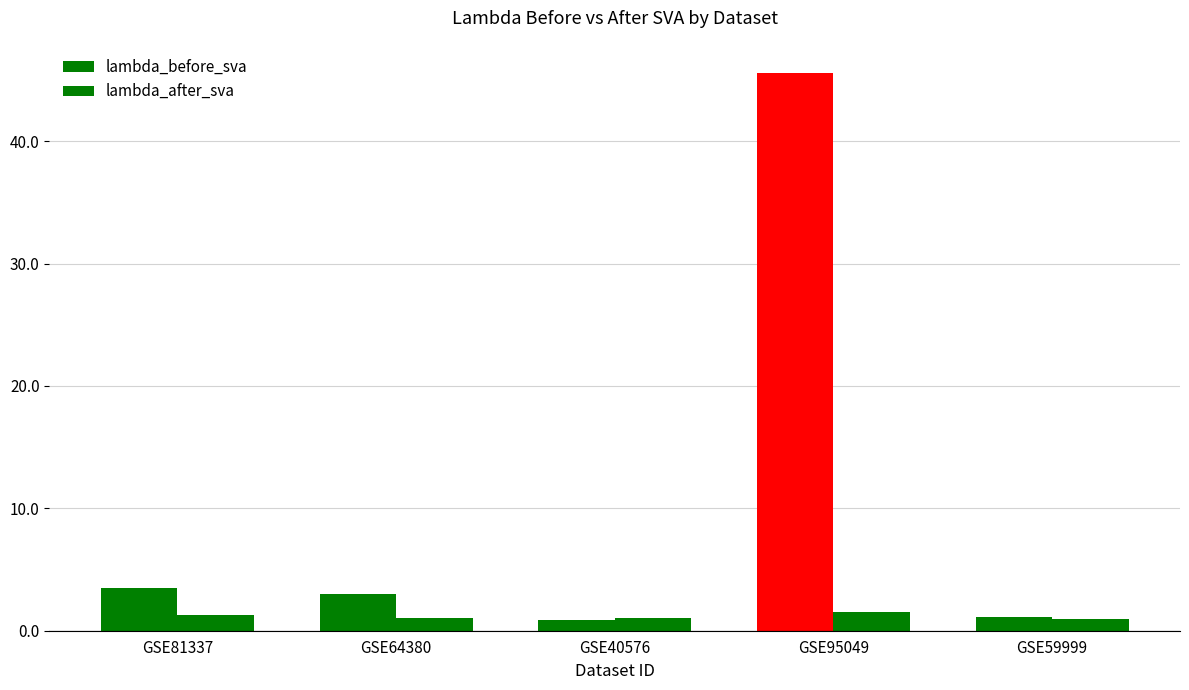

Reading right to left, transcribe all the data shown in this chart.

lambda_before_sva: GSE59999=1.1	GSE95049=45.6	GSE40576=0.9	GSE64380=3.0	GSE81337=3.5
lambda_after_sva: GSE59999=1.0	GSE95049=1.5	GSE40576=1.0	GSE64380=1.1	GSE81337=1.3